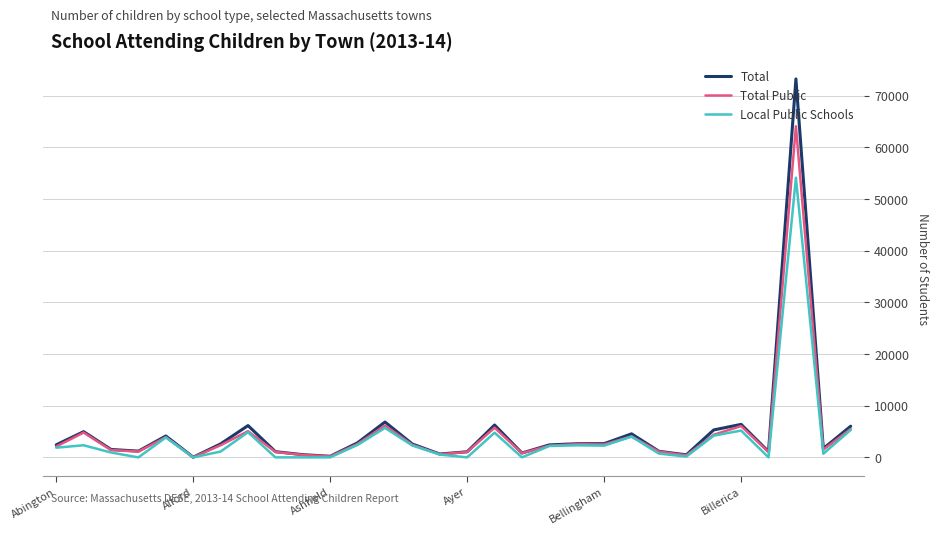

Rank the series by their maximum value, from lowest to highest.

Local Public Schools, Total Public, Total